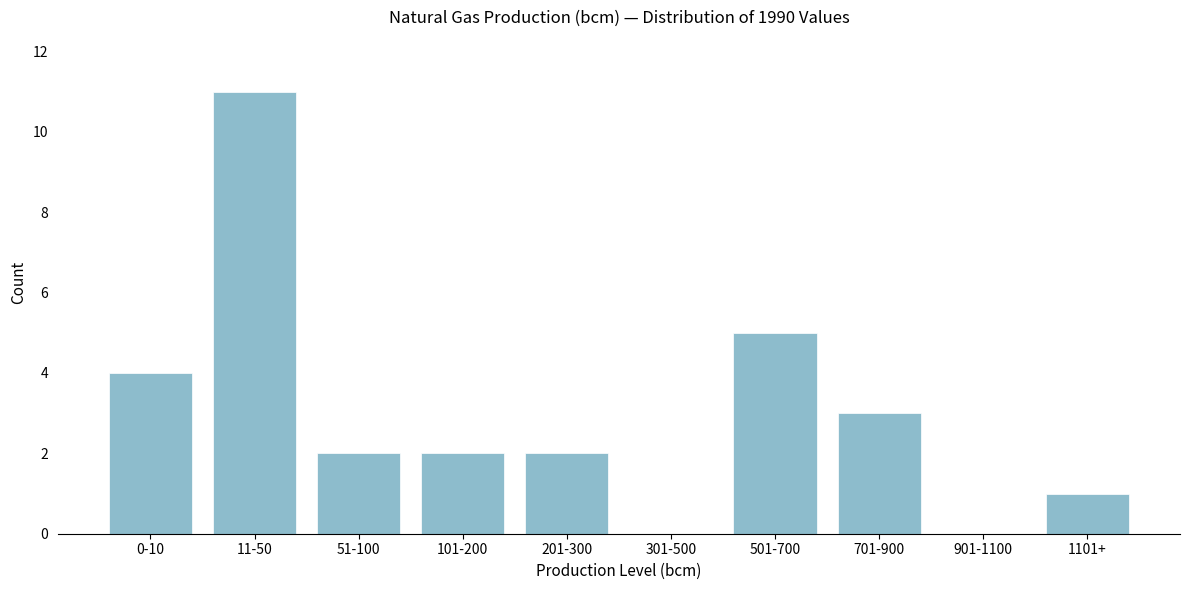

Reading left to right, transcribe all the data shown in this chart.

0-10=4	11-50=11	51-100=2	101-200=2	201-300=2	301-500=0	501-700=5	701-900=3	901-1100=0	1101+=1